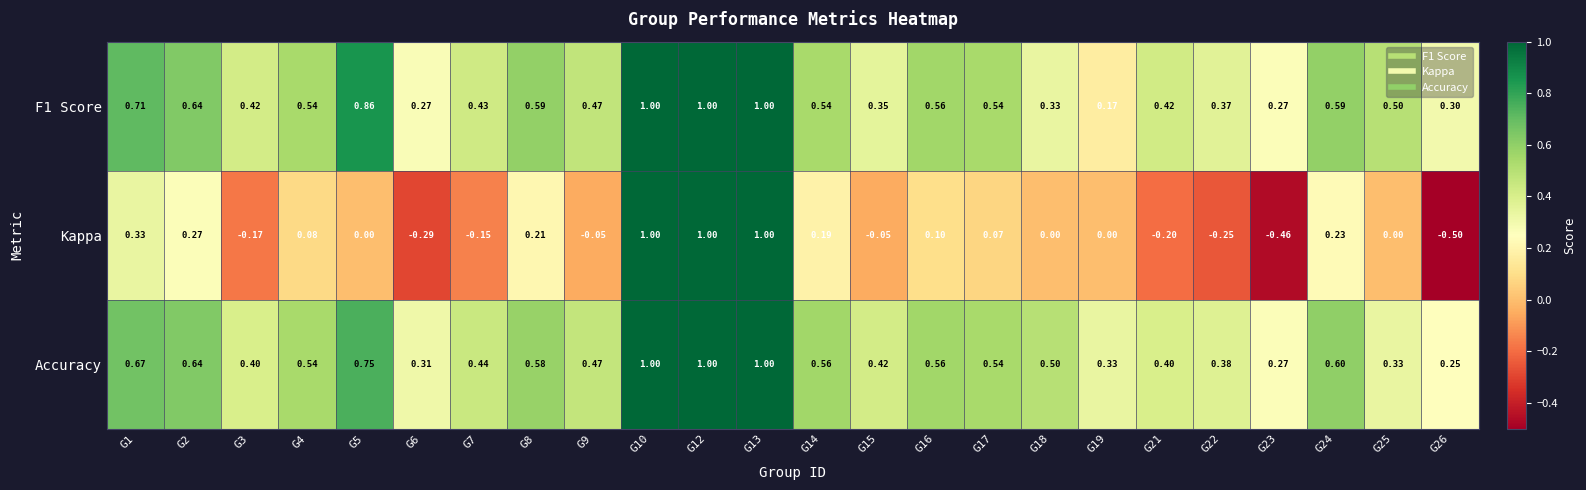

How many values in the Kappa series are below 0?

9